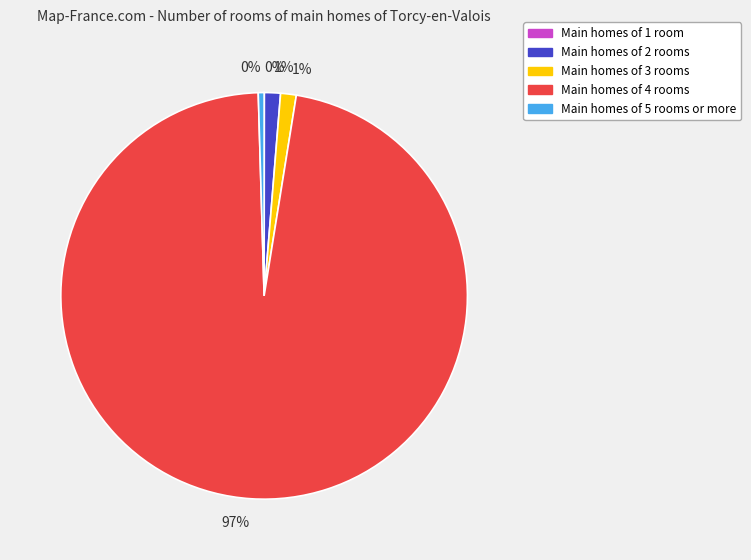

Which category has the biggest portion of the pie?

Main homes of 4 rooms